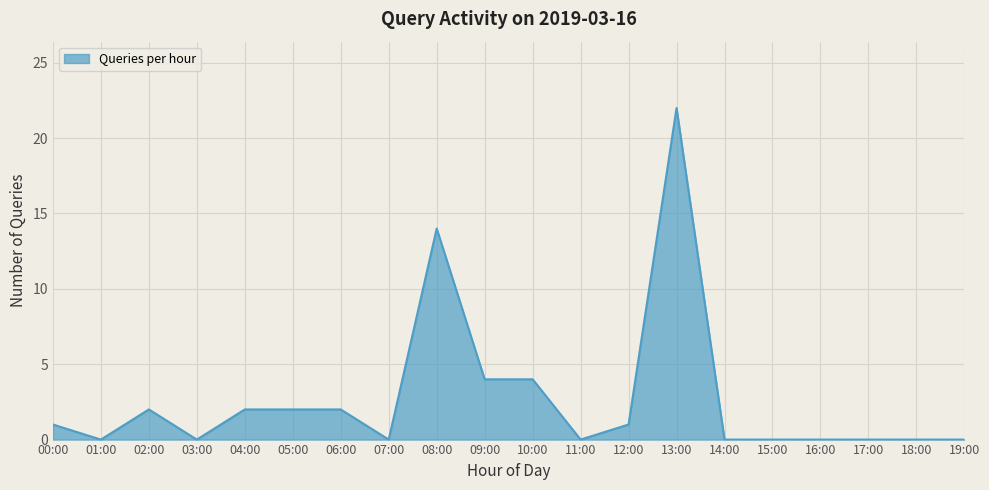

What is the greatest value displayed?

22